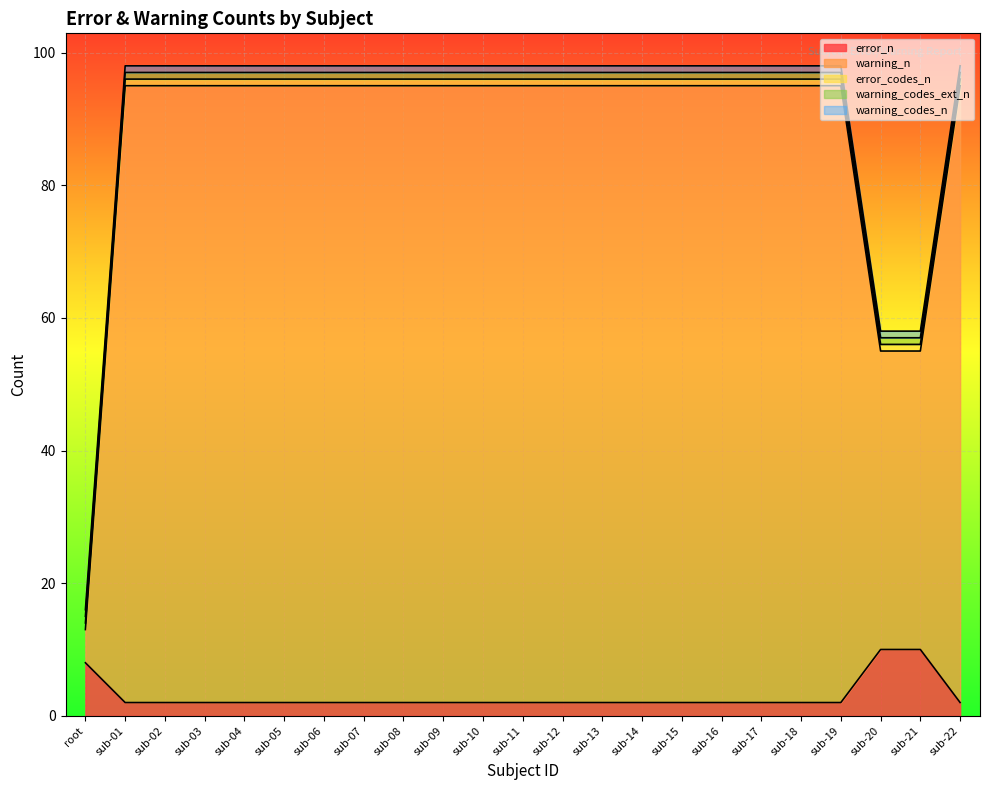

True or false: error_codes_n and warning_n cross at least once.

False